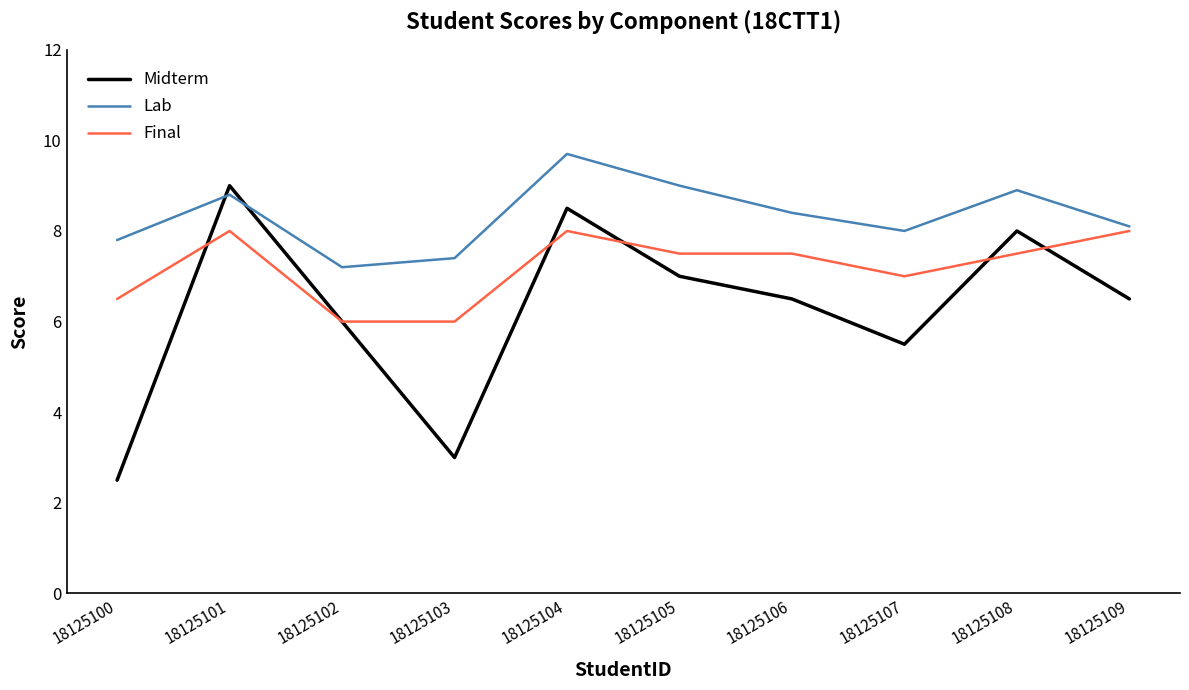

At 18125104, list the series in order from smallest to largest.

Final, Midterm, Lab